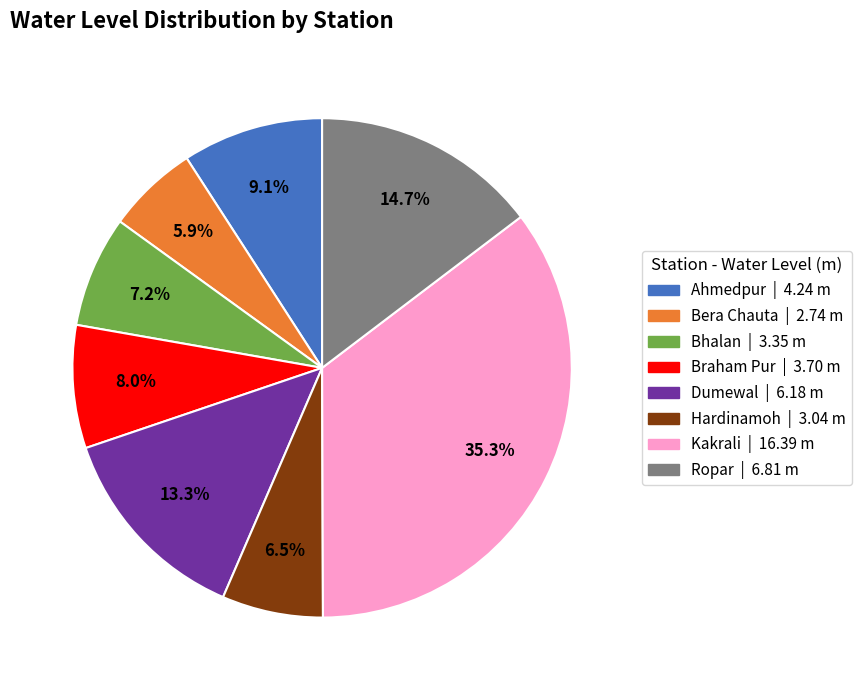

To the nearest percent, what is the difference between the Ropar and Bera Chauta slice percentages?

9%